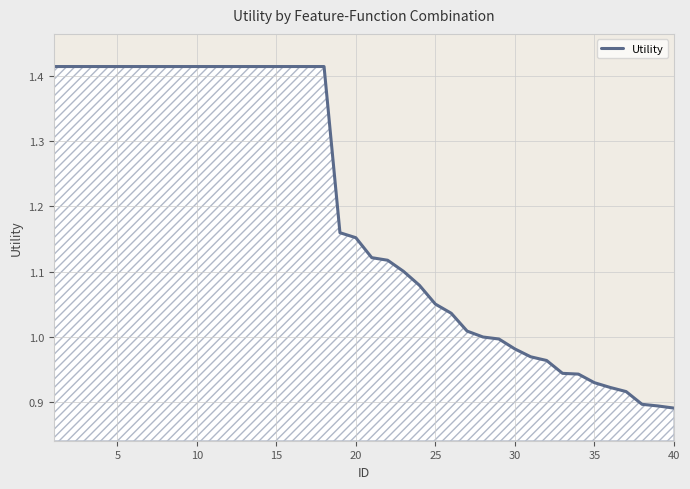

Does the chart have visible grid lines?

Yes